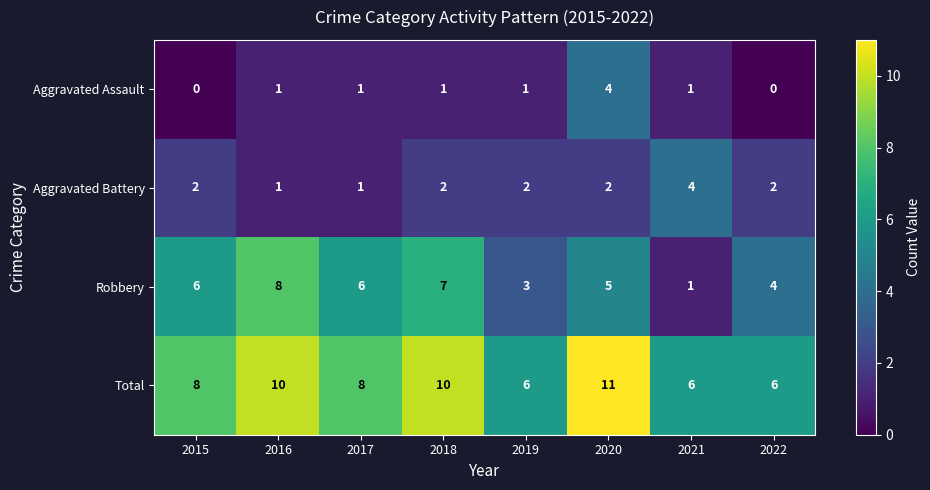

Between 2015 and 2020, which series saw the biggest shift?

Aggravated Assault